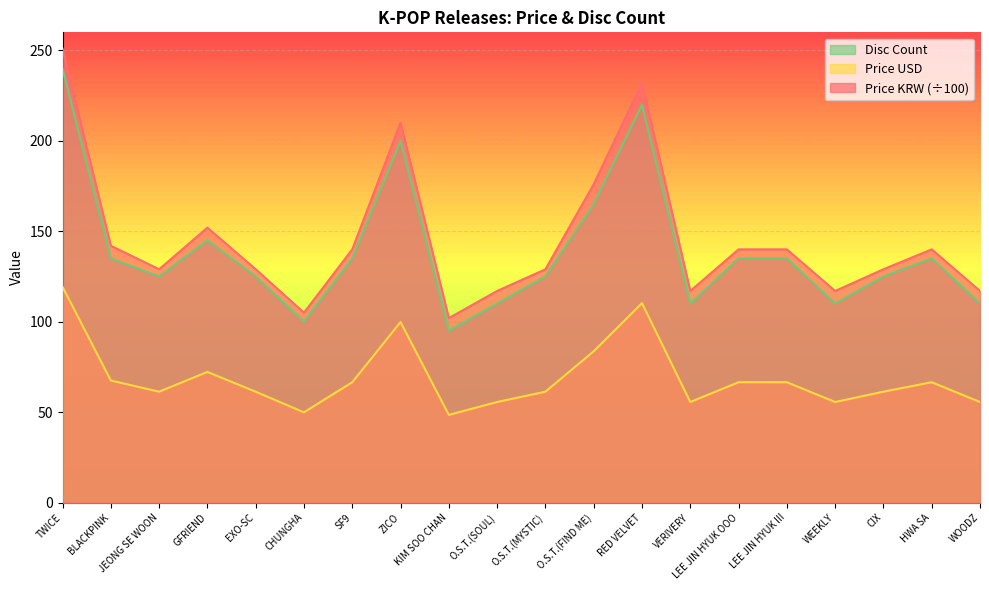

What is the difference between the highest and lowest values at CHUNGHA?

55.1